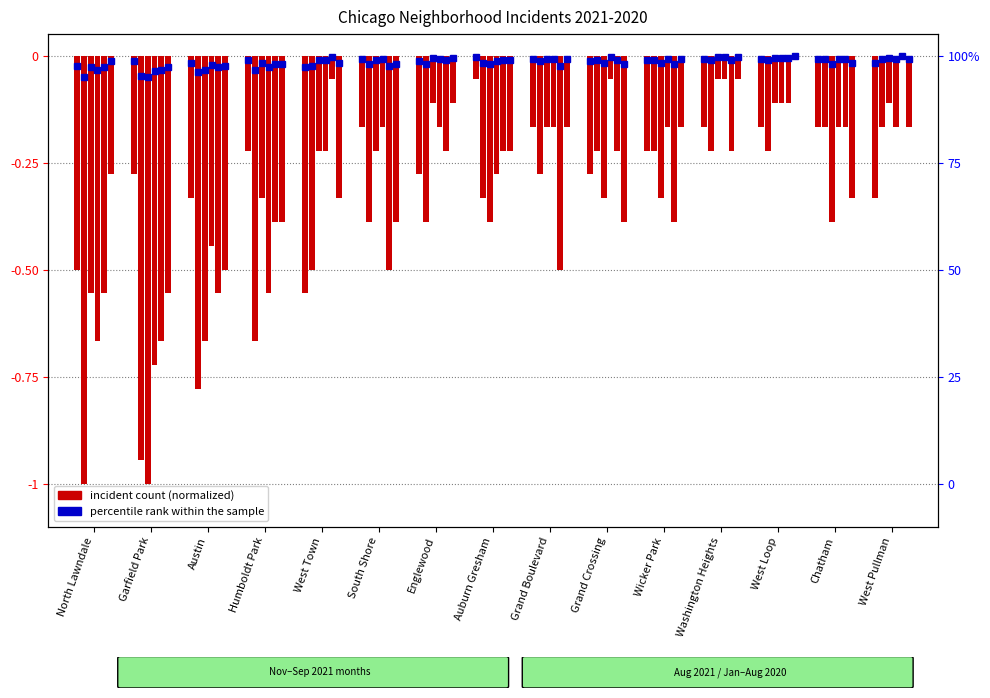

What position from the right is Washington Heights?

4